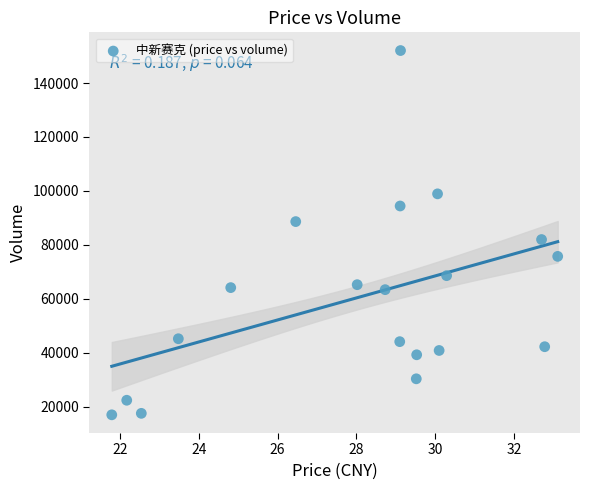

What is the range of Y values (max minus min)?

135155